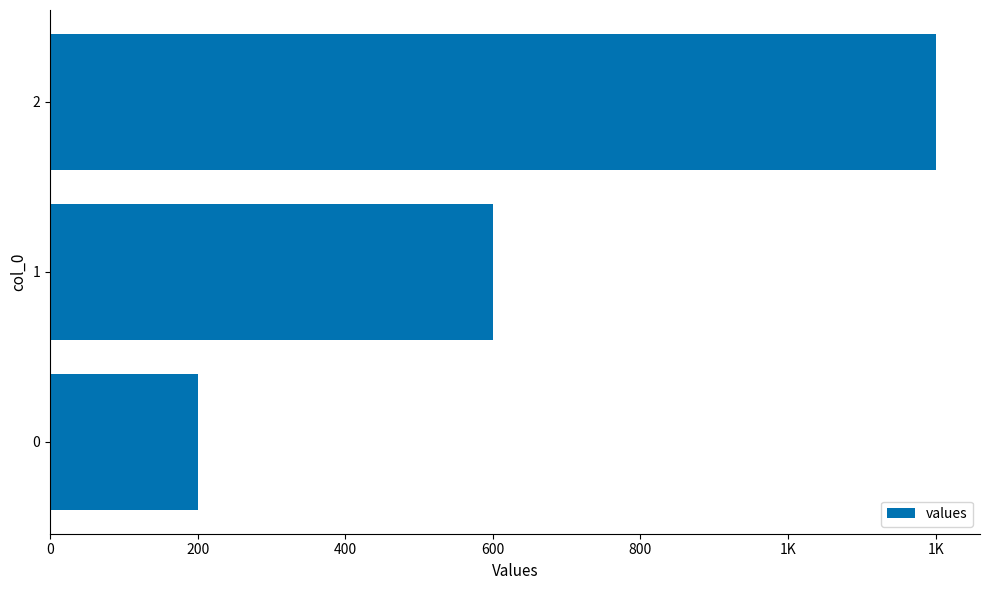

Does the chart contain any negative values?

No